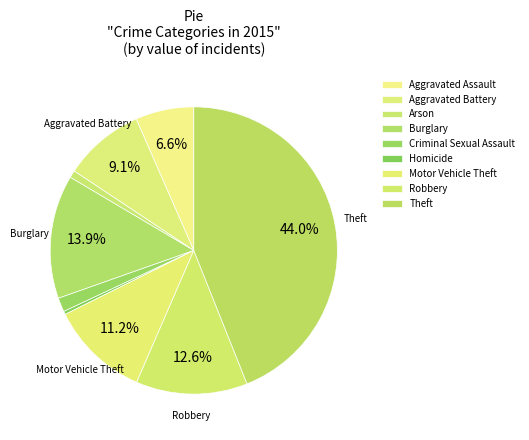

The Burglary slice represents 1% of the pie. True or false?

False